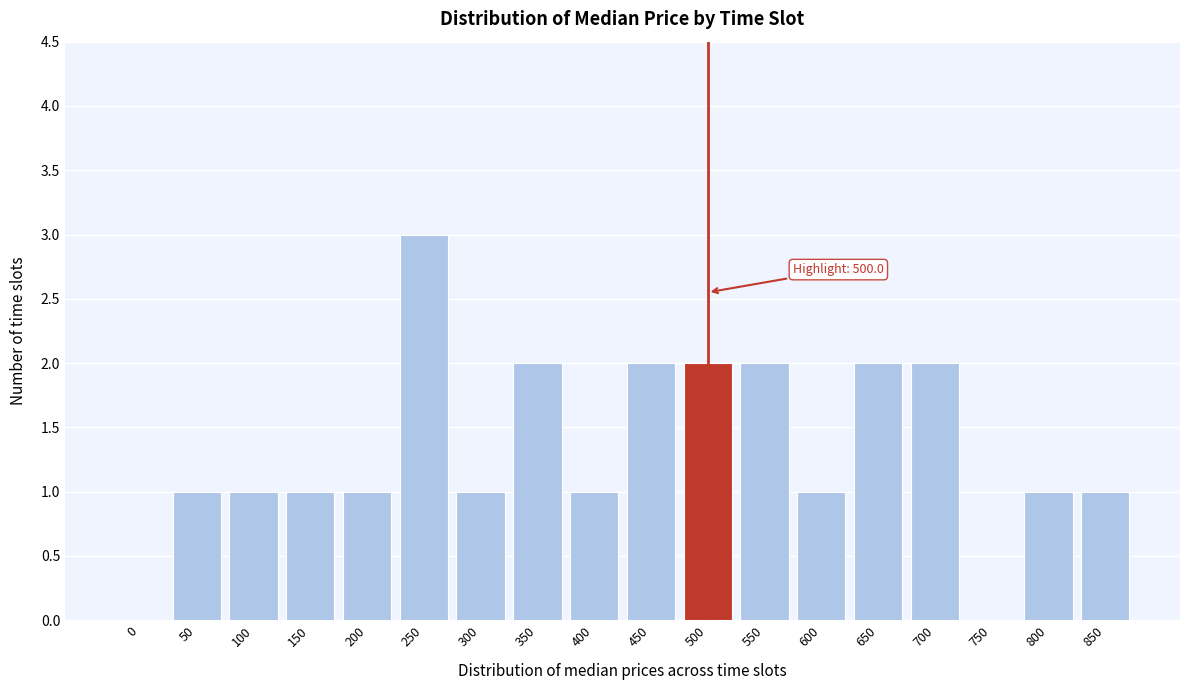

Reading right to left, extract all data points from this chart.

850=1	800=1	750=0	700=2	650=2	600=1	550=2	500=2	450=2	400=1	350=2	300=1	250=3	200=1	150=1	100=1	50=1	0=0